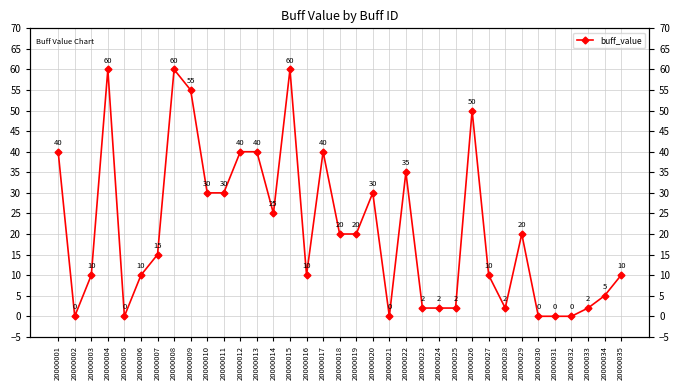

How many lines are shown in the chart?

1